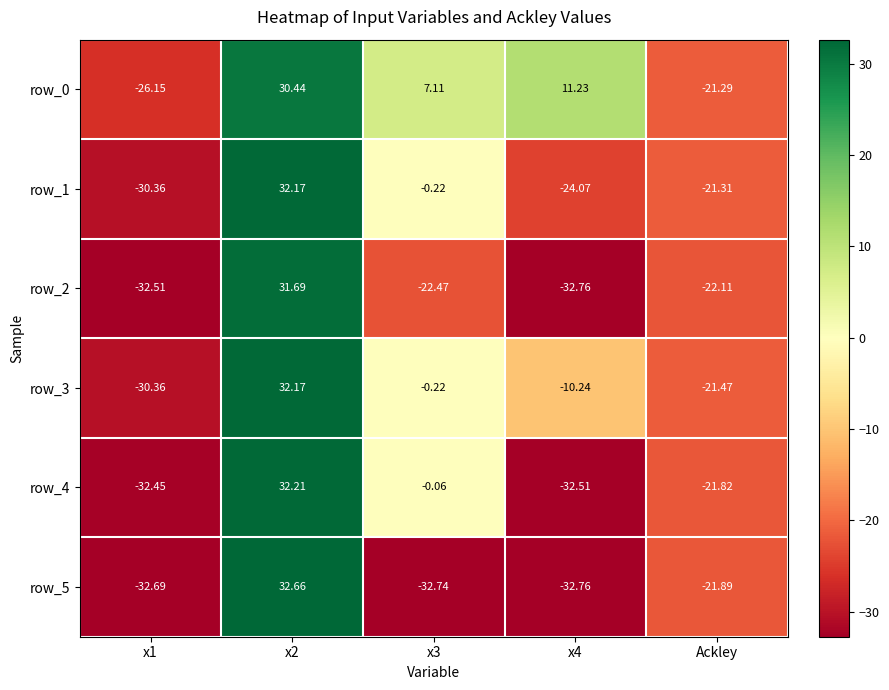

What is the greatest value displayed?

32.7